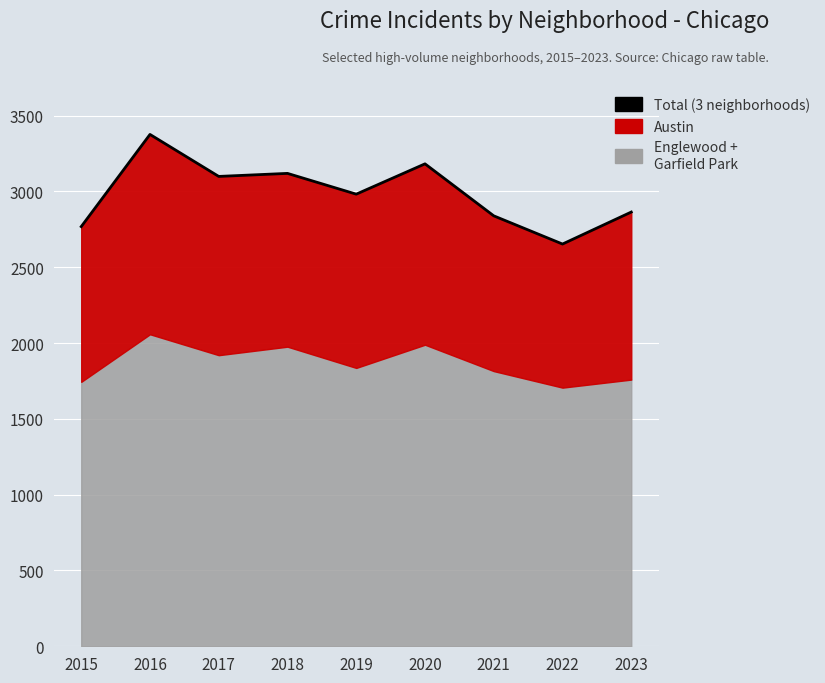

At which category does the chart reach its minimum across all series?

2022